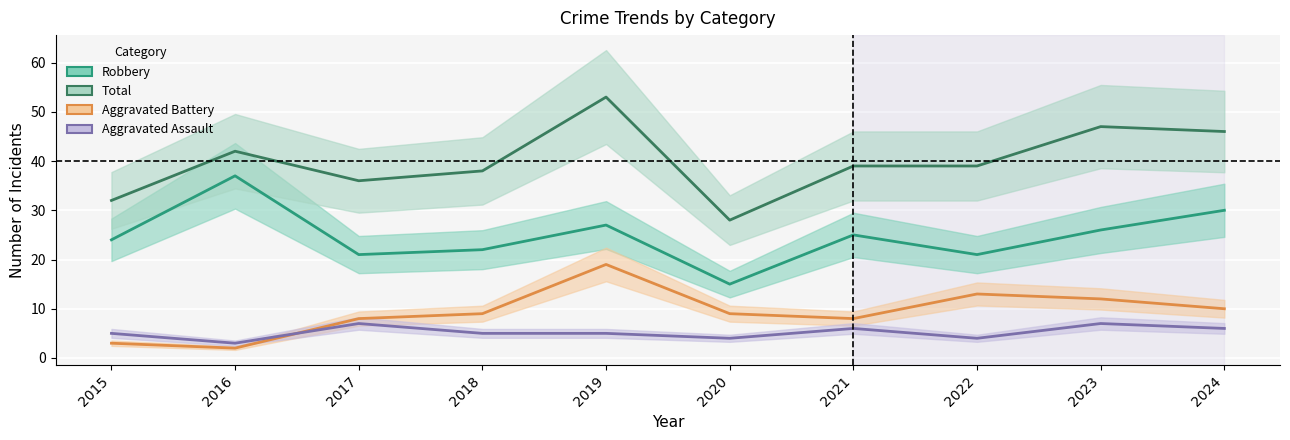

Count the number of categories in the chart.

10